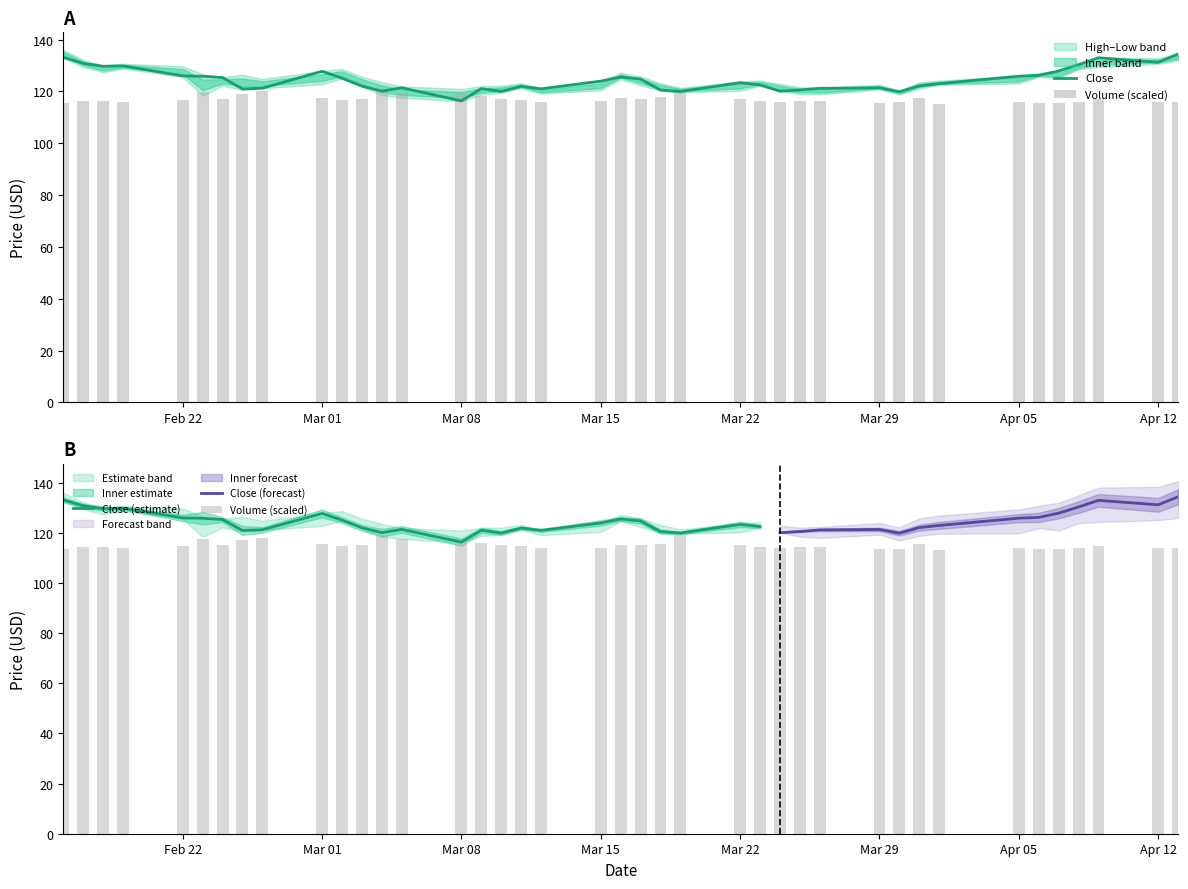

Rank the series by their maximum value, from highest to lowest.

Close, Volume